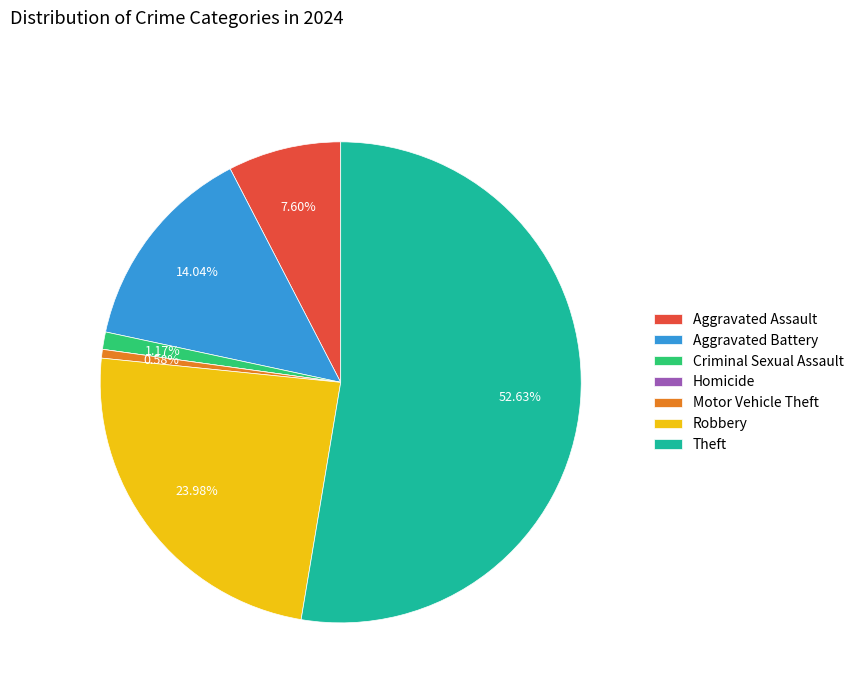

Is there a majority slice in this chart?

Yes